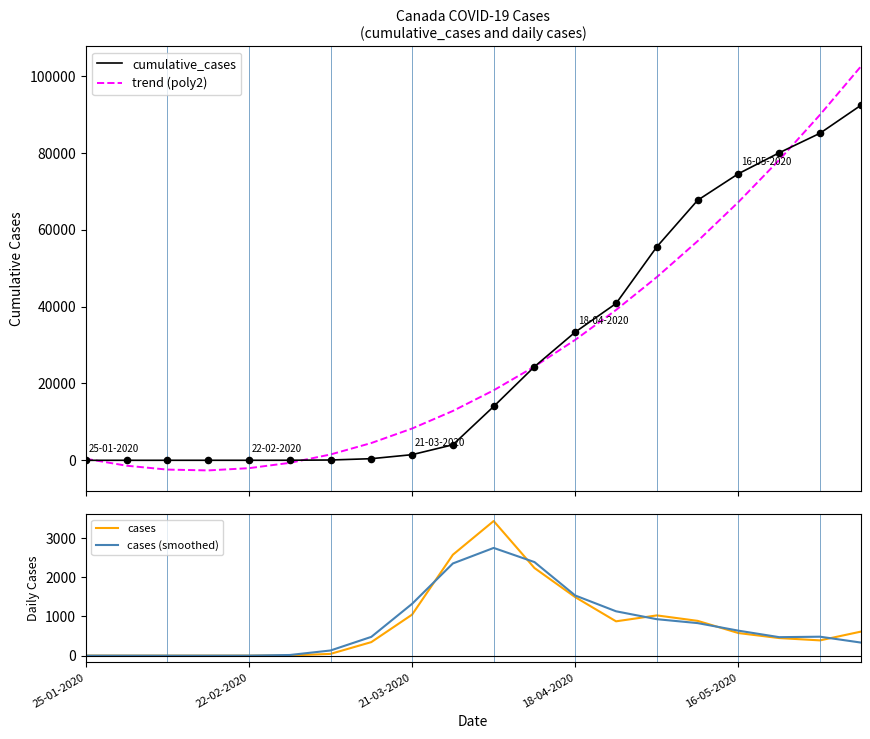

Which series reaches the maximum Y coordinate?

trend (poly2)